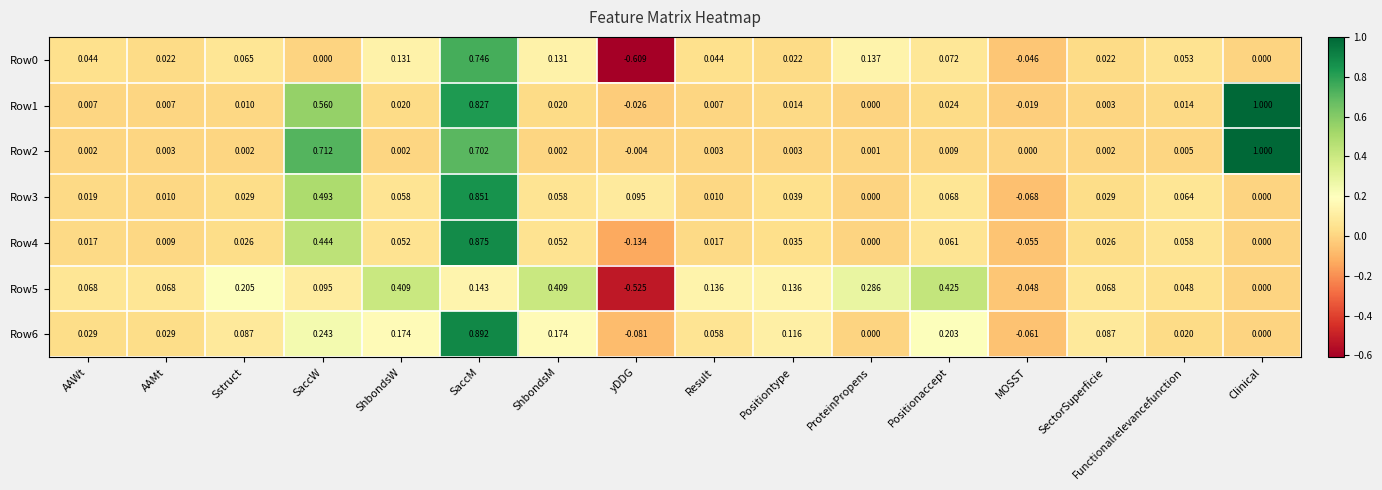

How many values in Row5 are below zero?

2